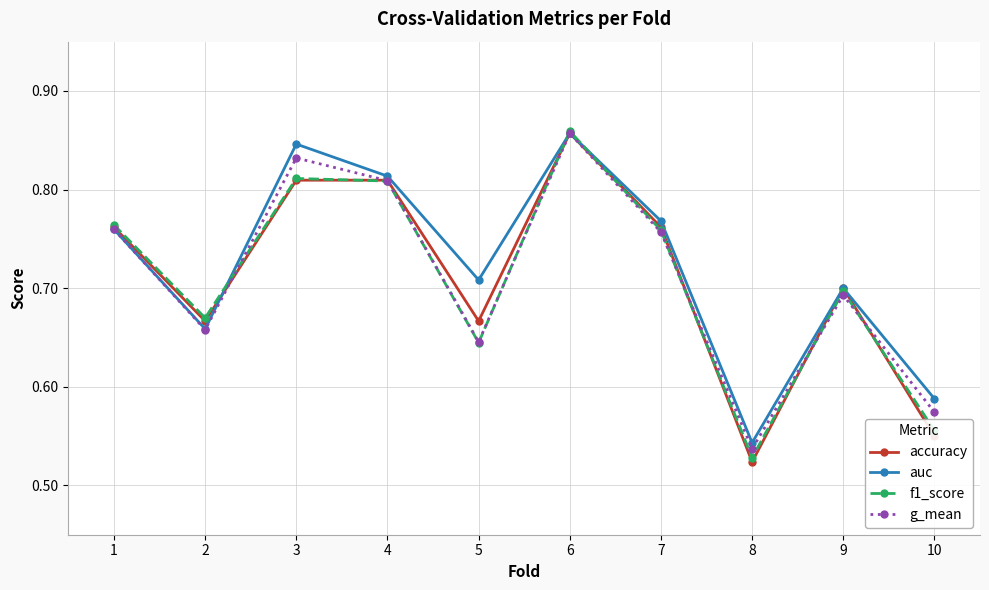

How many interior local peaks does the auc series have?

3